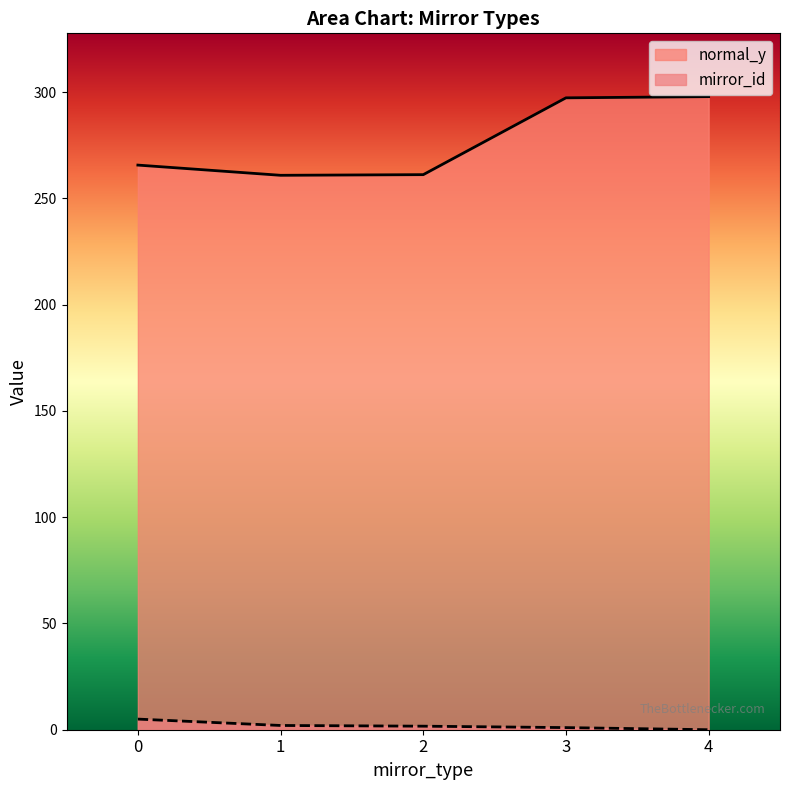

True or false: mirror_id and normal_y cross at least once.

False